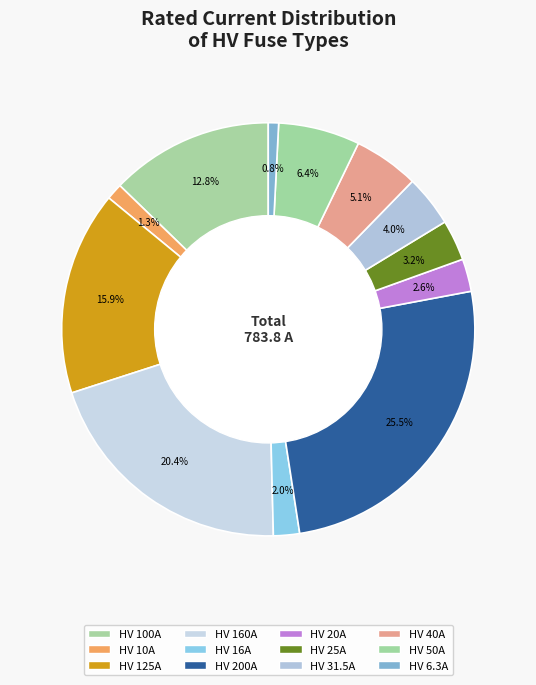

Rank the categories by value from lowest to highest.

HV 6.3A, HV 10A, HV 16A, HV 20A, HV 25A, HV 31.5A, HV 40A, HV 50A, HV 100A, HV 125A, HV 160A, HV 200A